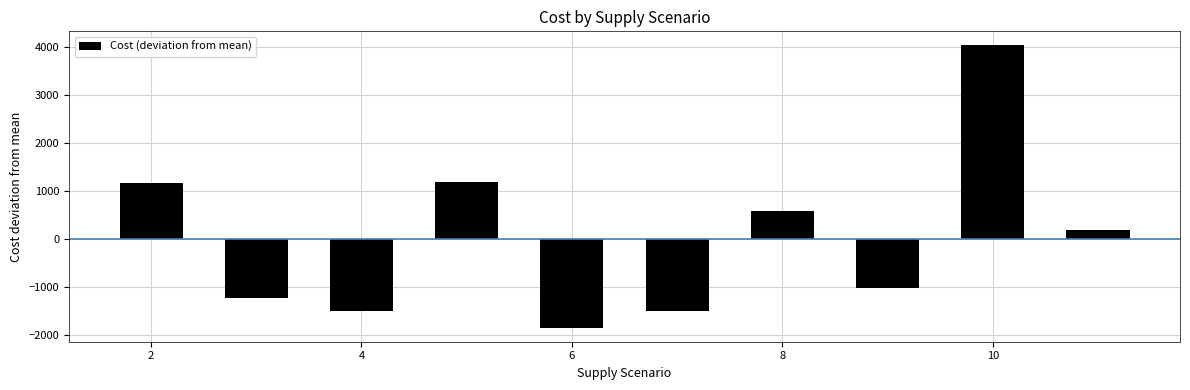

What is the value of the 10th bar from the left?

186.4